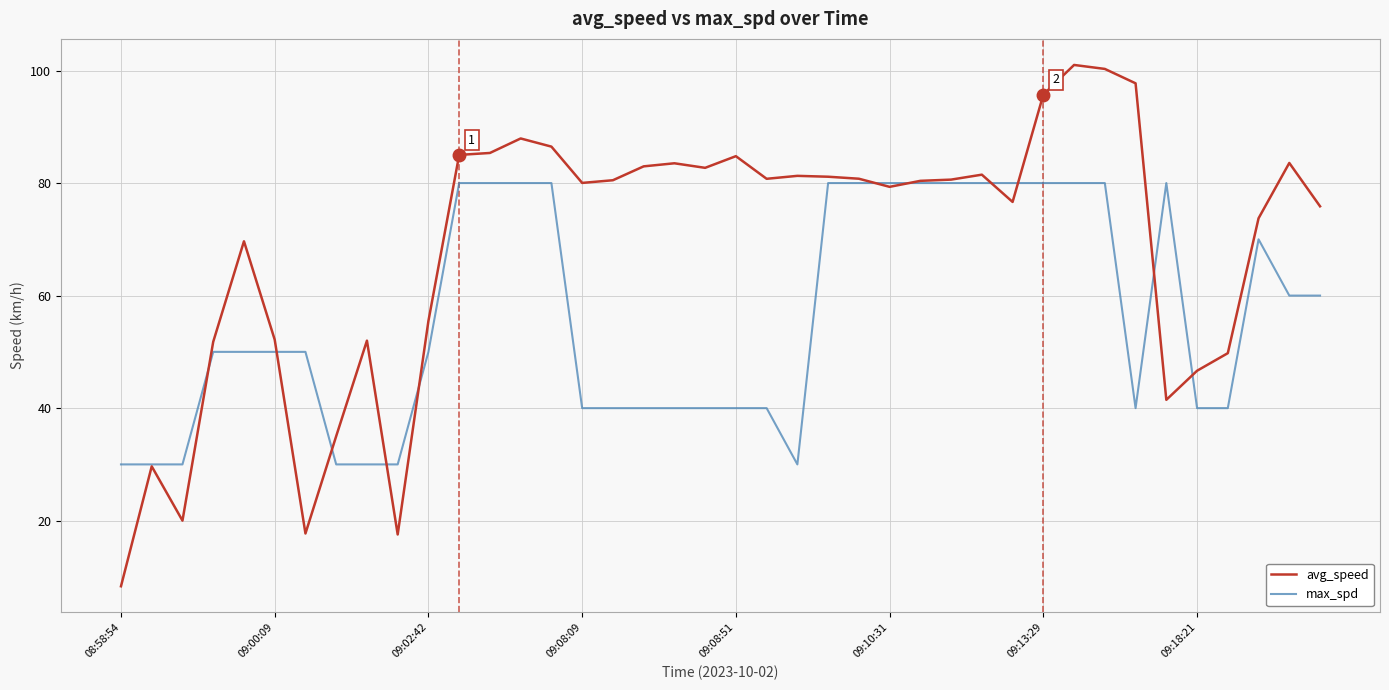

Which series has the widest spread of values?

avg_speed